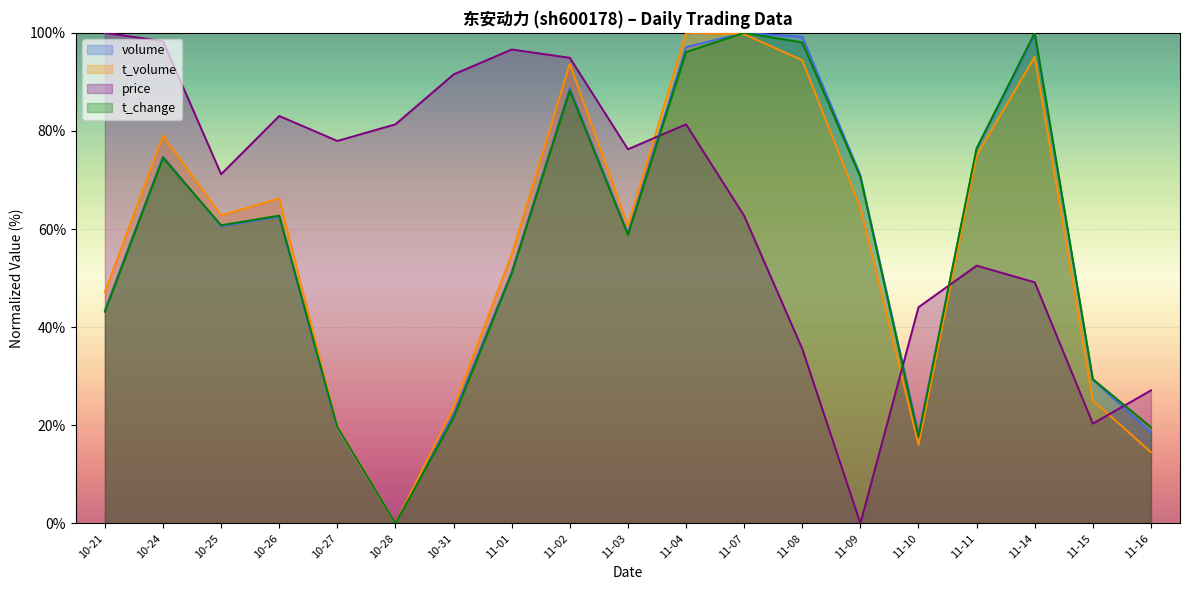

What position from the left is 11-07?

12